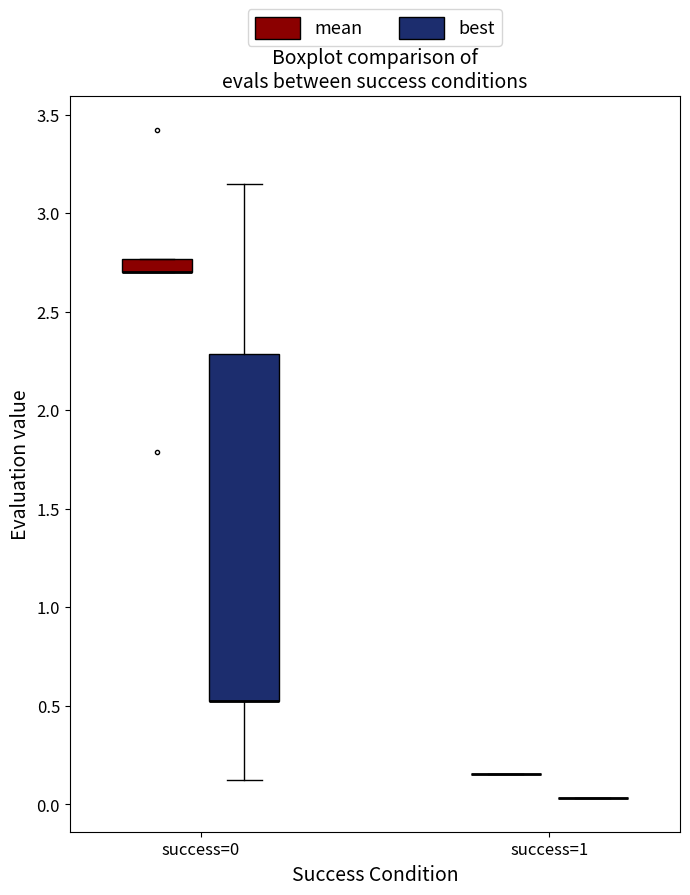

Where is the lower edge of the box for success=0 (mean) on the y-axis? The values are not printed on the chart, so give them approximately, as read against the axis.

2.70